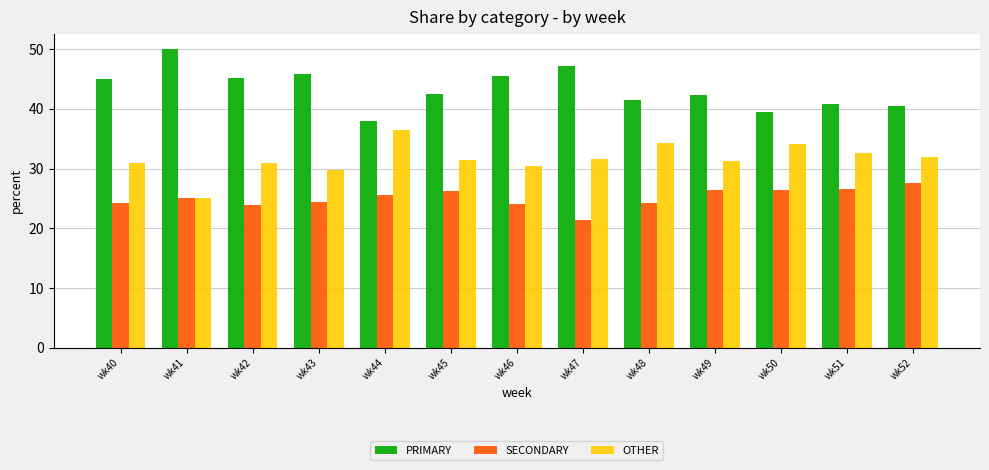

Rank the series at wk43 from lowest to highest value.

SECONDARY, OTHER, PRIMARY